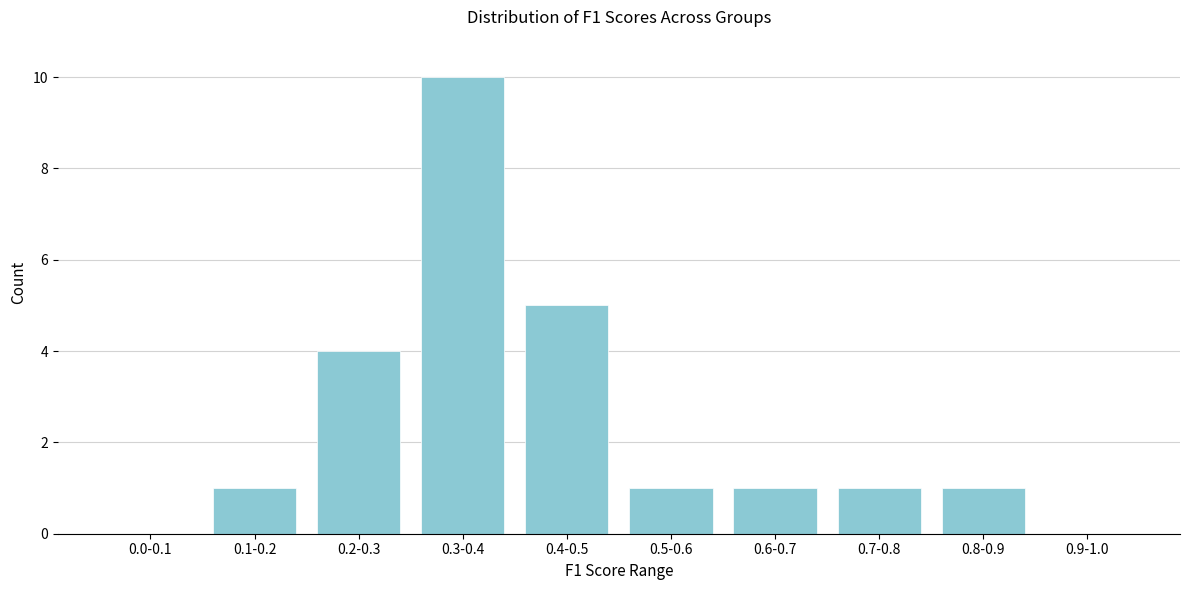

Reading left to right, extract all data points from this chart.

0.0-0.1=0	0.1-0.2=1	0.2-0.3=4	0.3-0.4=10	0.4-0.5=5	0.5-0.6=1	0.6-0.7=1	0.7-0.8=1	0.8-0.9=1	0.9-1.0=0